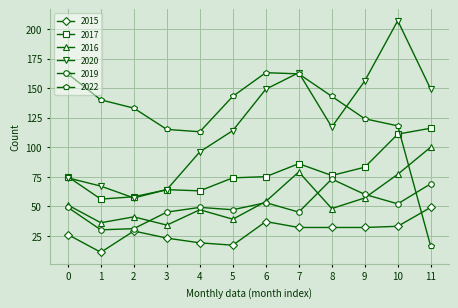

True or false: 2015 and 2020 cross at least once.

False